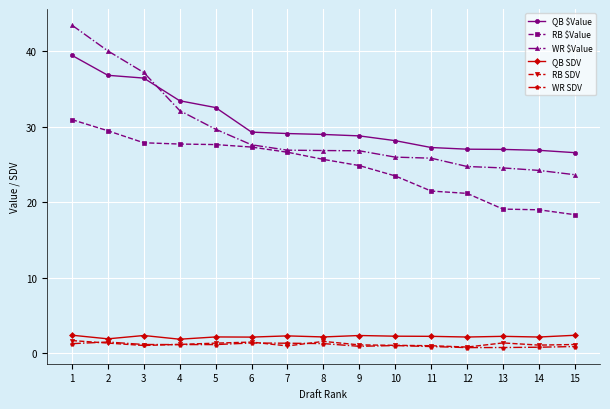

What is the total value across all series at 11?

78.7